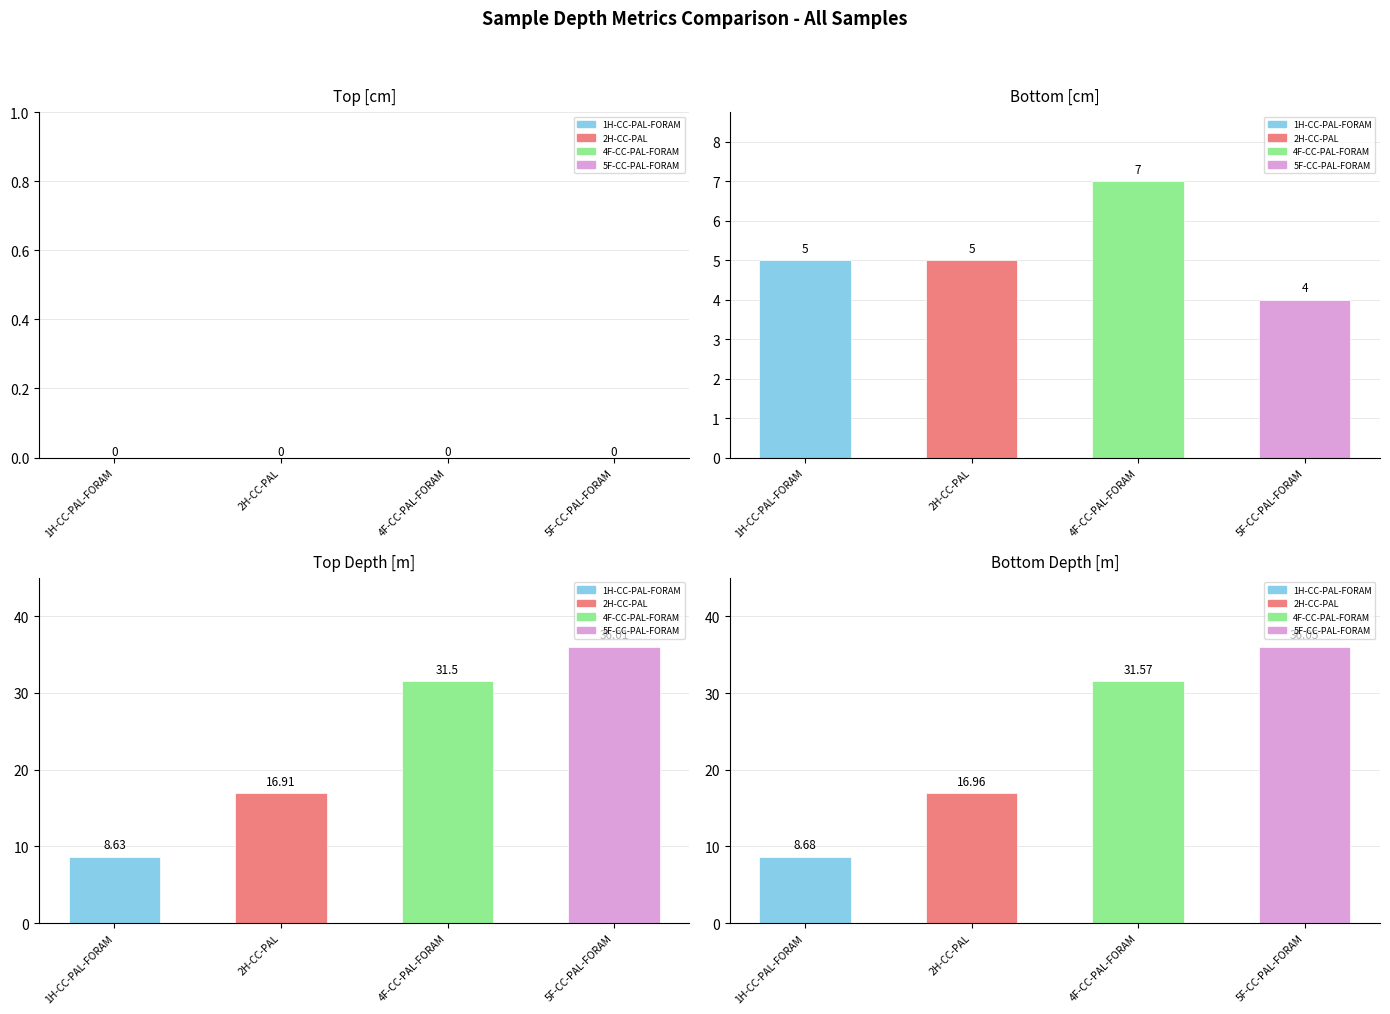

What is the value of the Top Depth [m] bar at the 1st from the left?

8.6